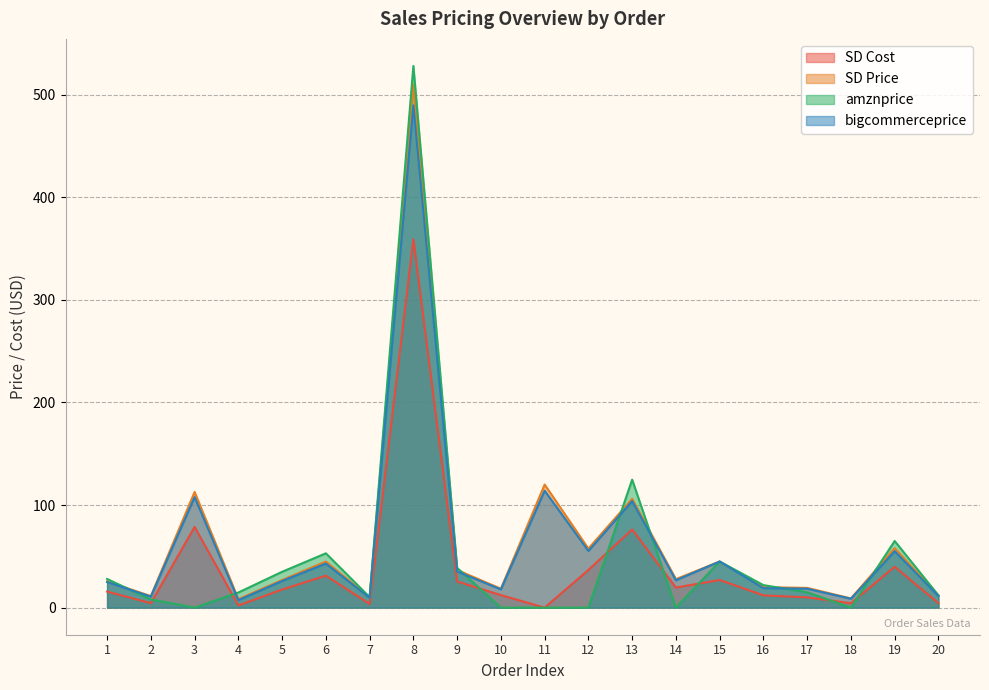

True or false: SD Price and SD Cost intersect in this chart.

False